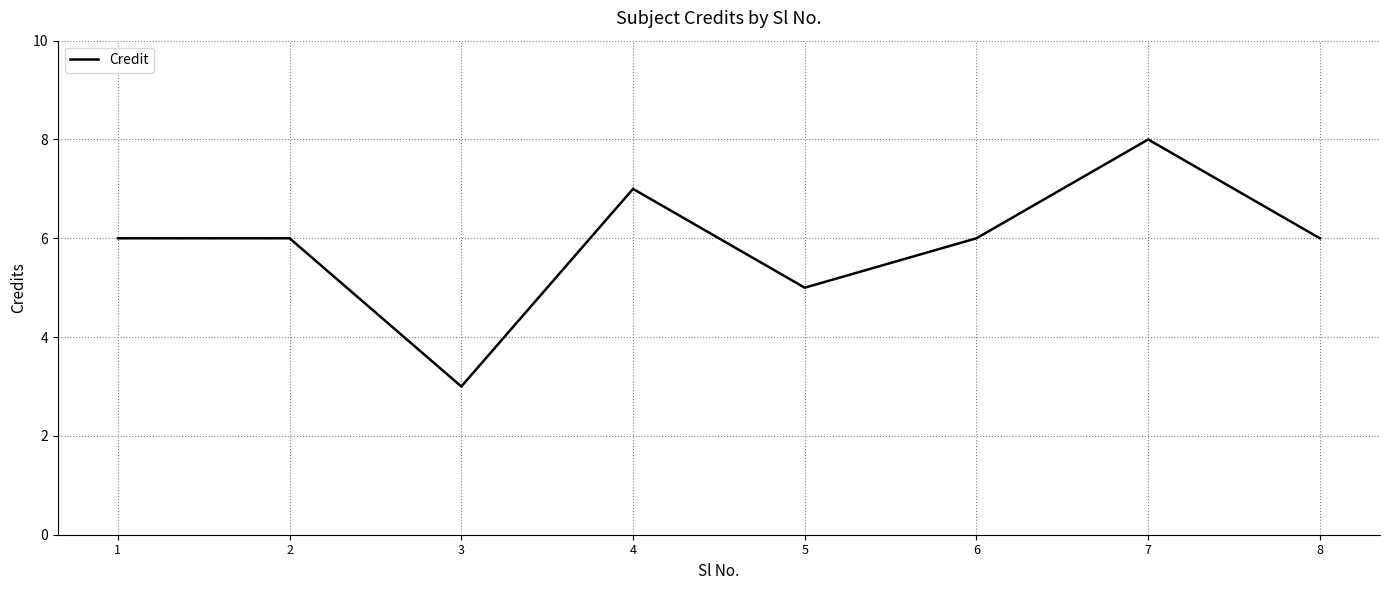

How many series are shown in this chart?

1